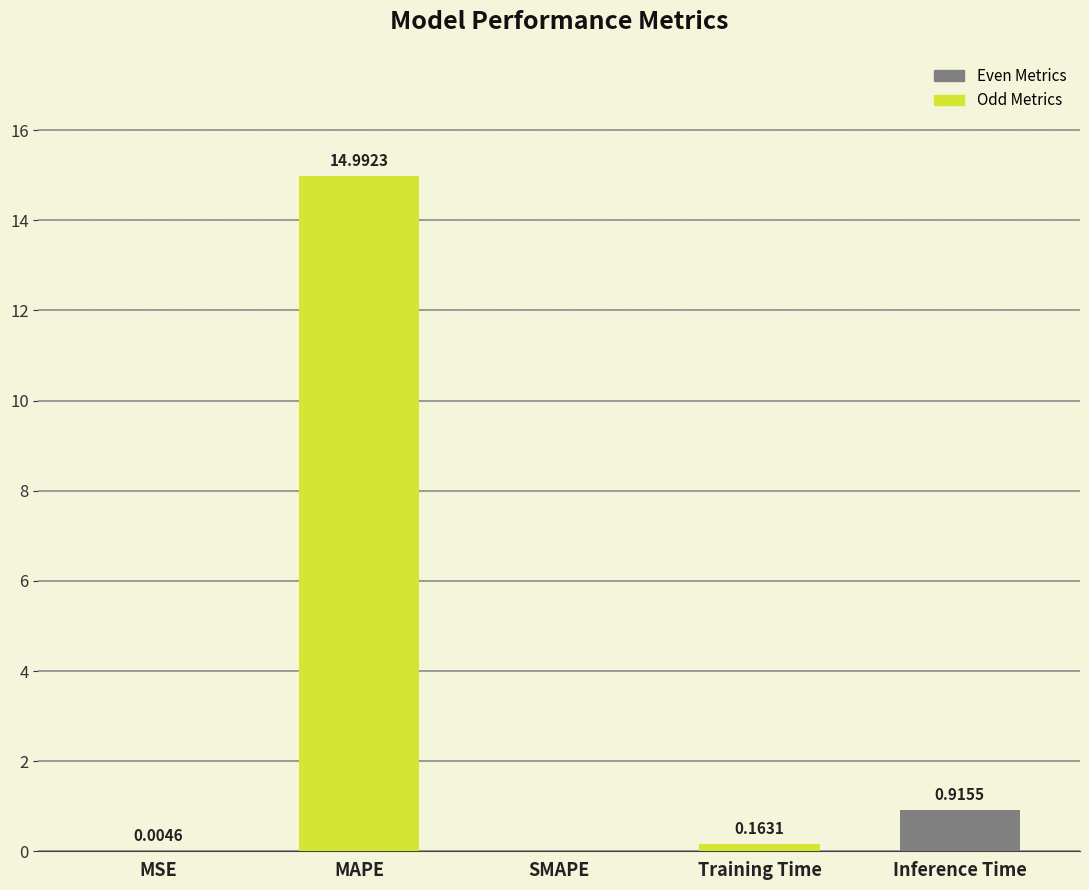

At which category does the chart reach its peak across all series?

MAPE